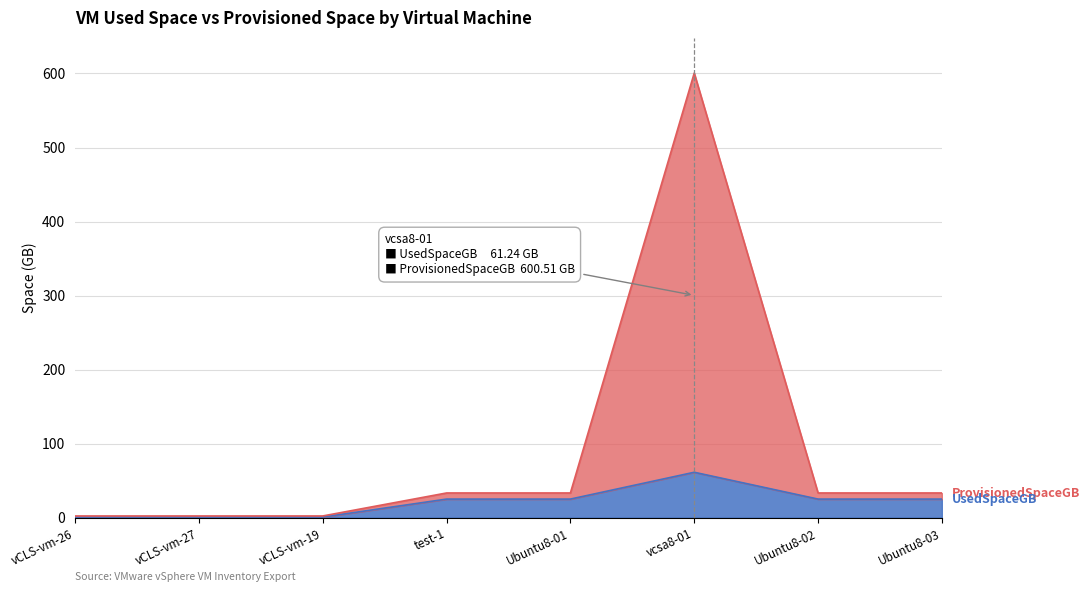

In UsedSpaceGB, how many points are lower than both neighbors (excluding endpoints)?

2